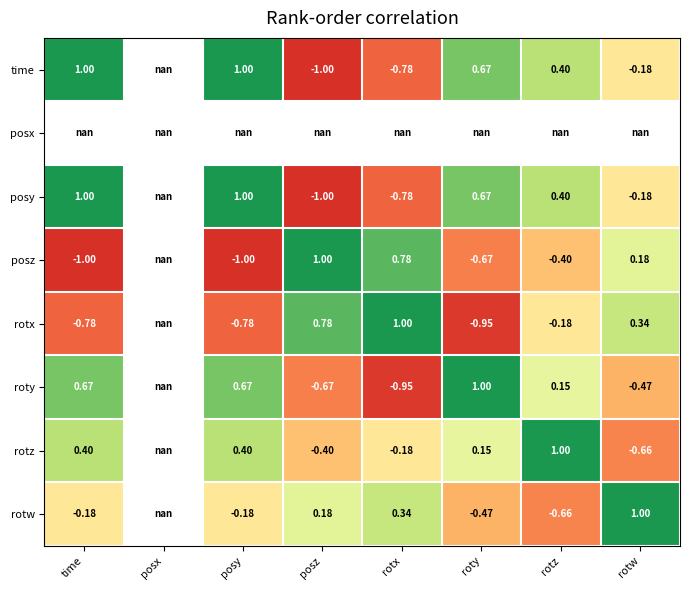

Is the value of posy at time greater than the value of rotz at roty?

Yes